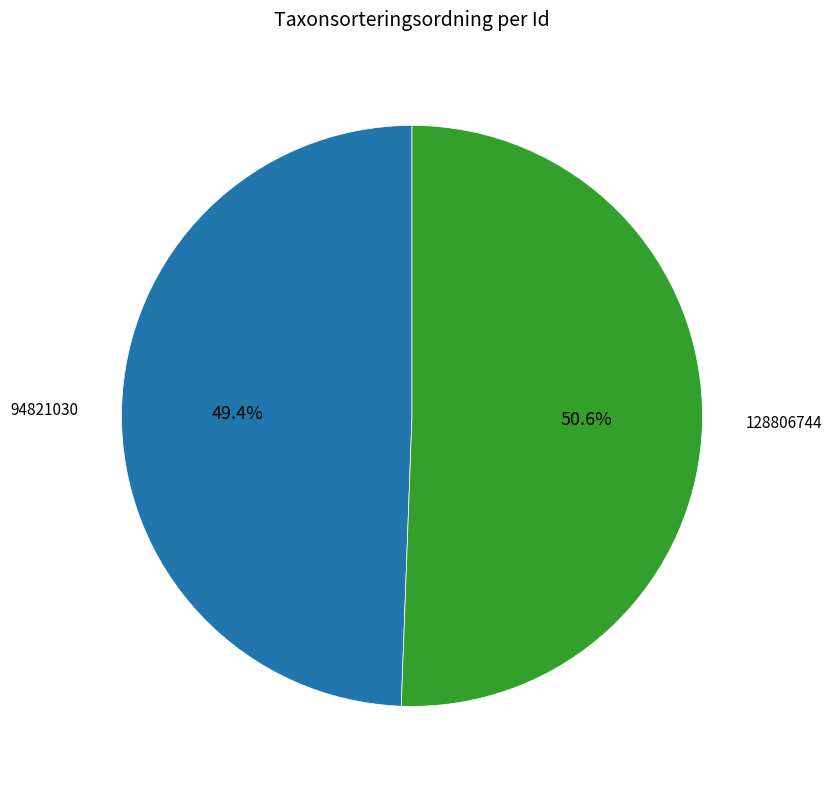

How many segments does this pie chart have?

2